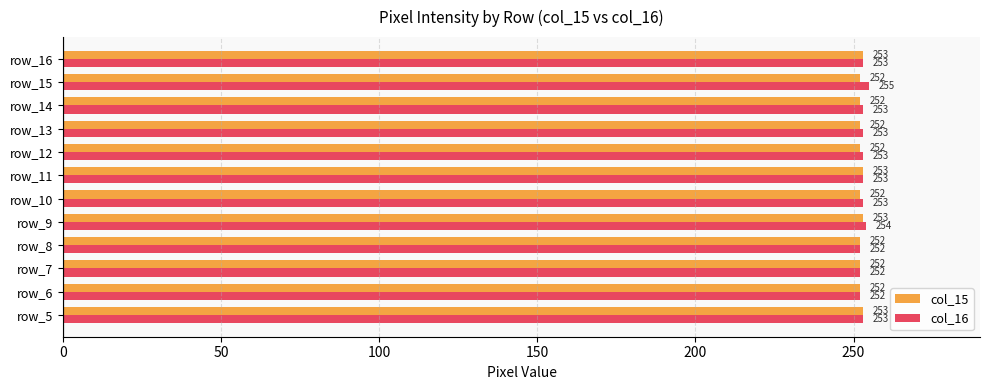

Which series has the largest total across all categories?

col_16